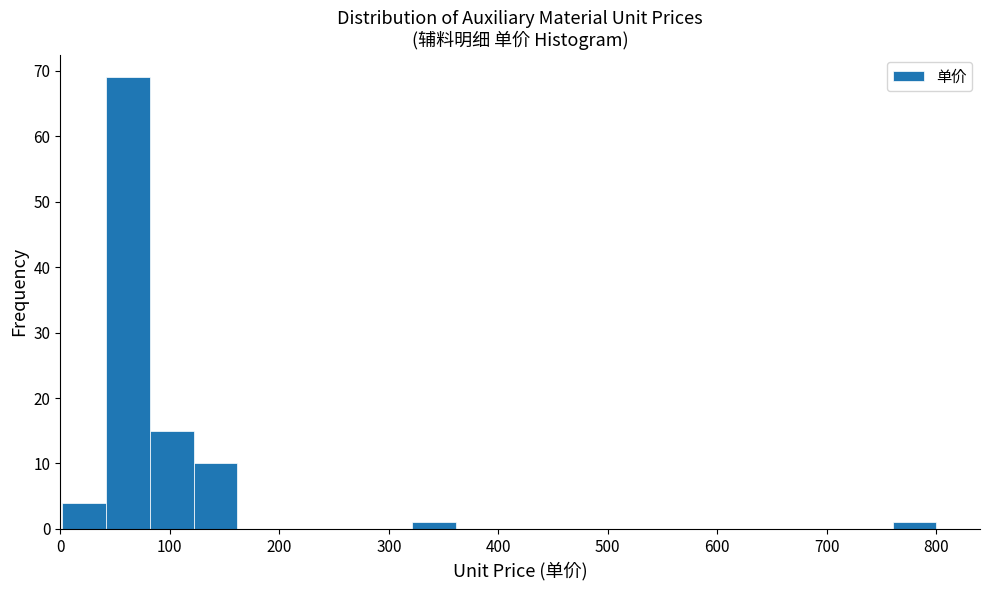

Read against the x-axis, roughly where is the centre of the tallest bar?

60